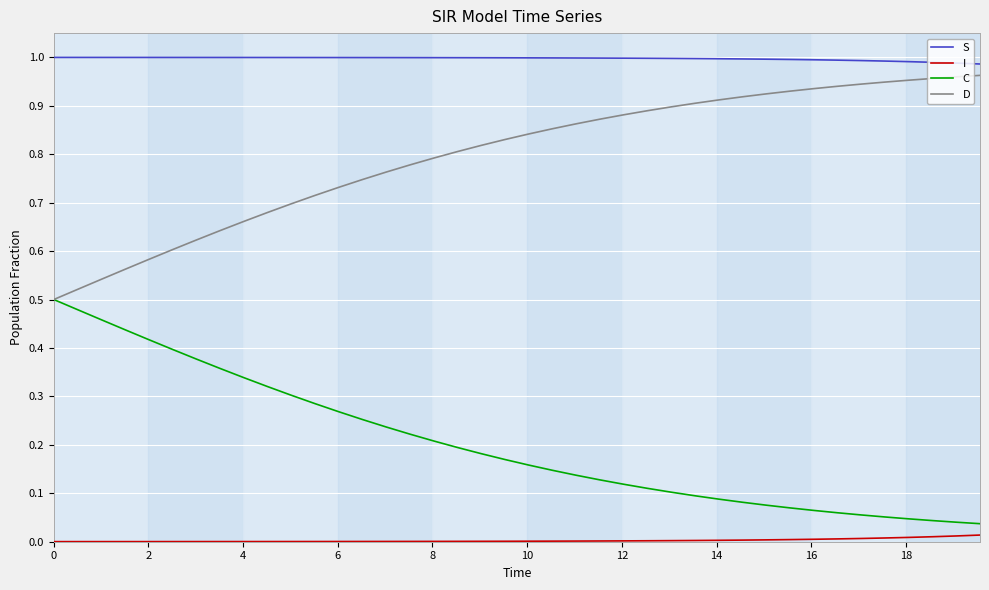

True or false: D and I intersect in this chart.

False